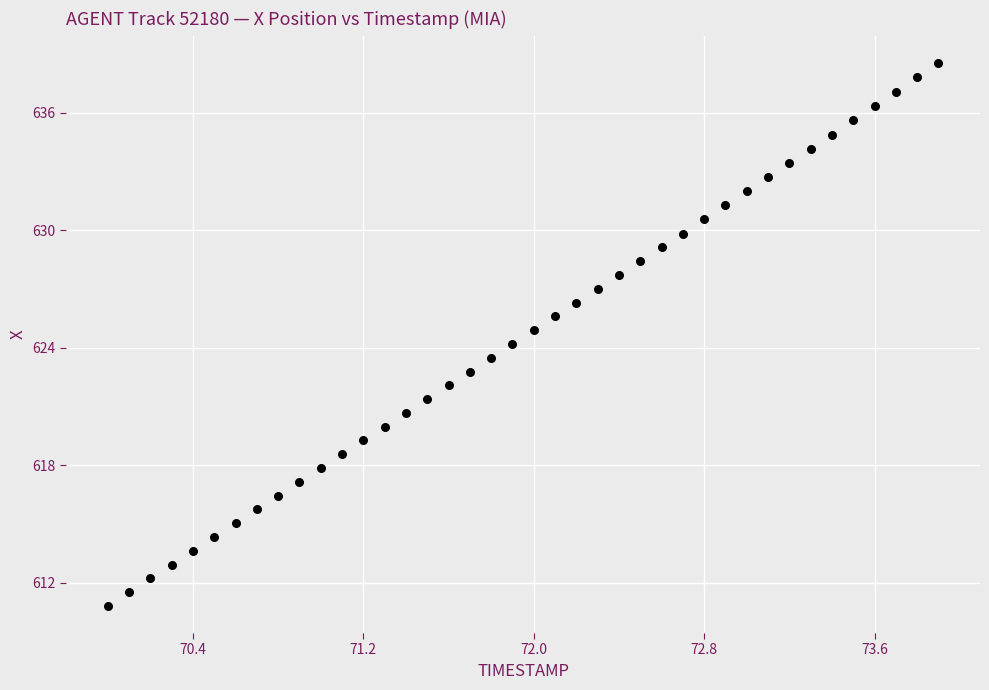

What is the range of Y values (max minus min)?

27.7